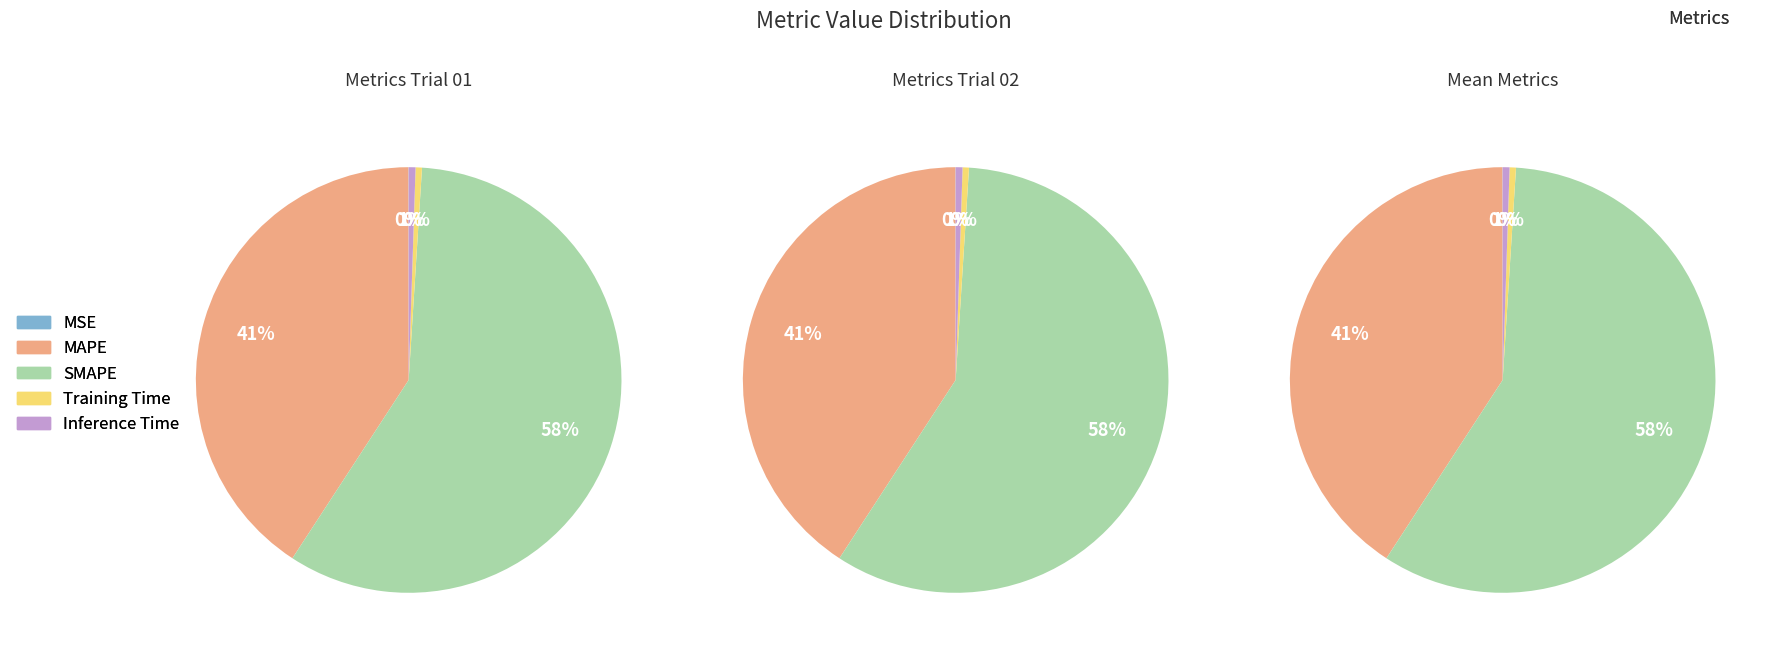

Is there any slice that represents more than half of the pie?

Yes